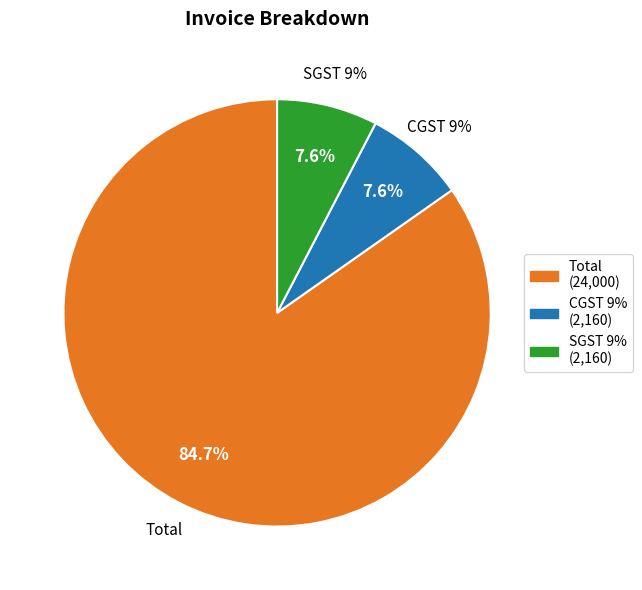

Combined, do Total and CGST 9% account for over 50%?

Yes